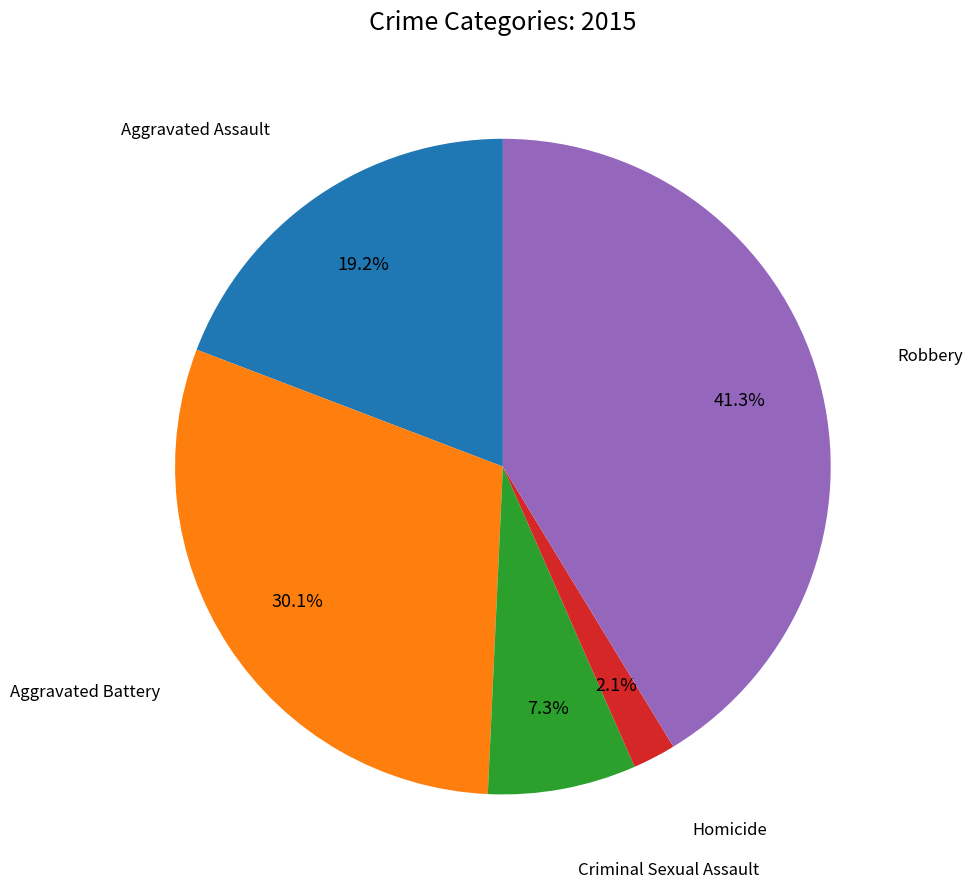

Is there a majority slice in this chart?

No